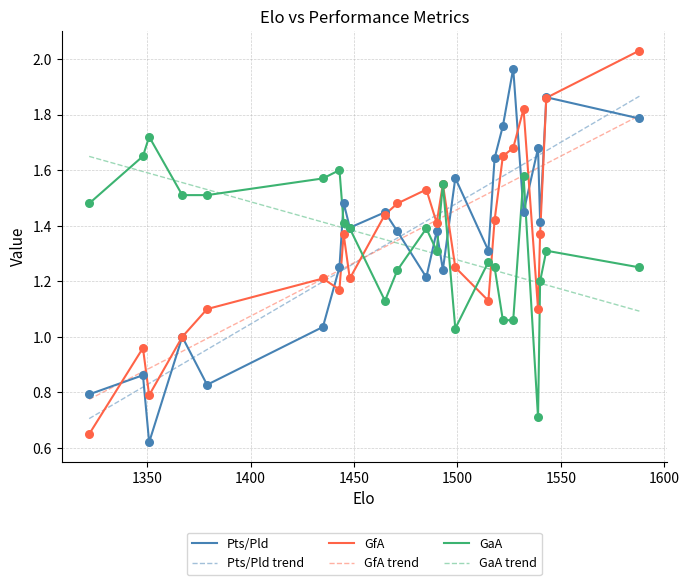

How many times do GfA trend and Pts/Pld trend cross each other?

1